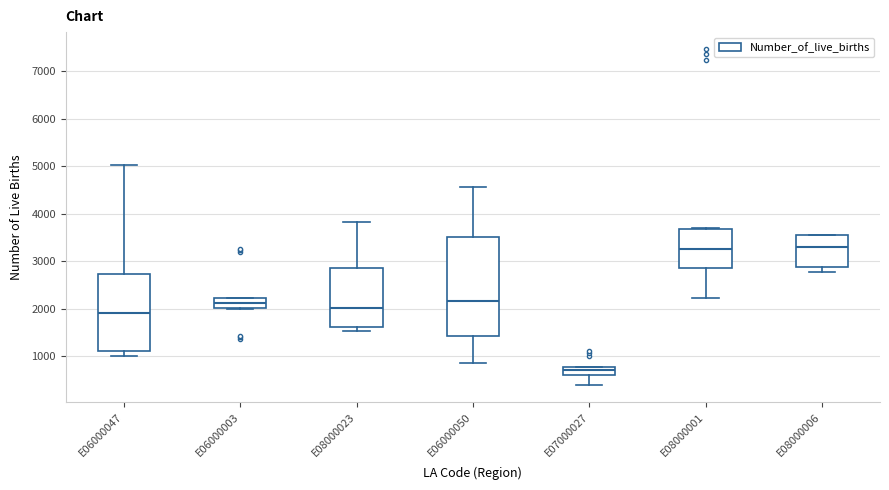

Which box's median line is the lowest?

E07000027